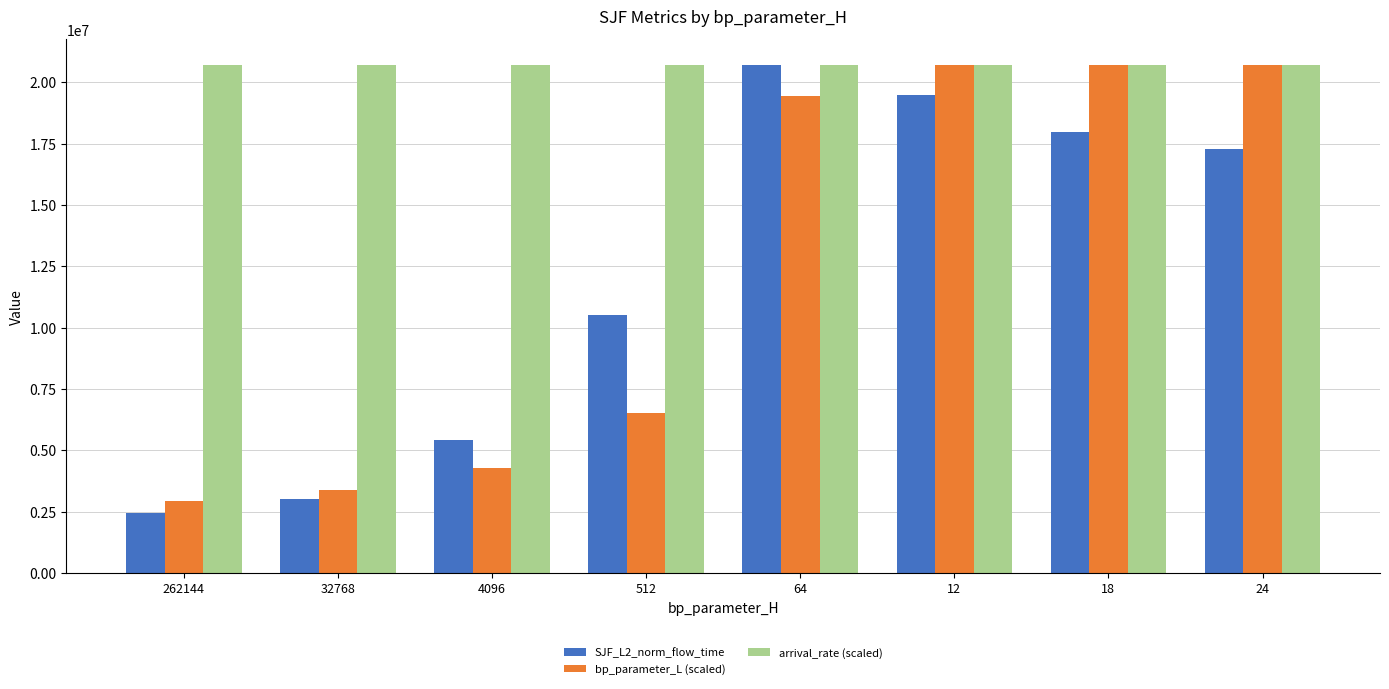

What is the difference between the highest and lowest values at 12?

1214984.7